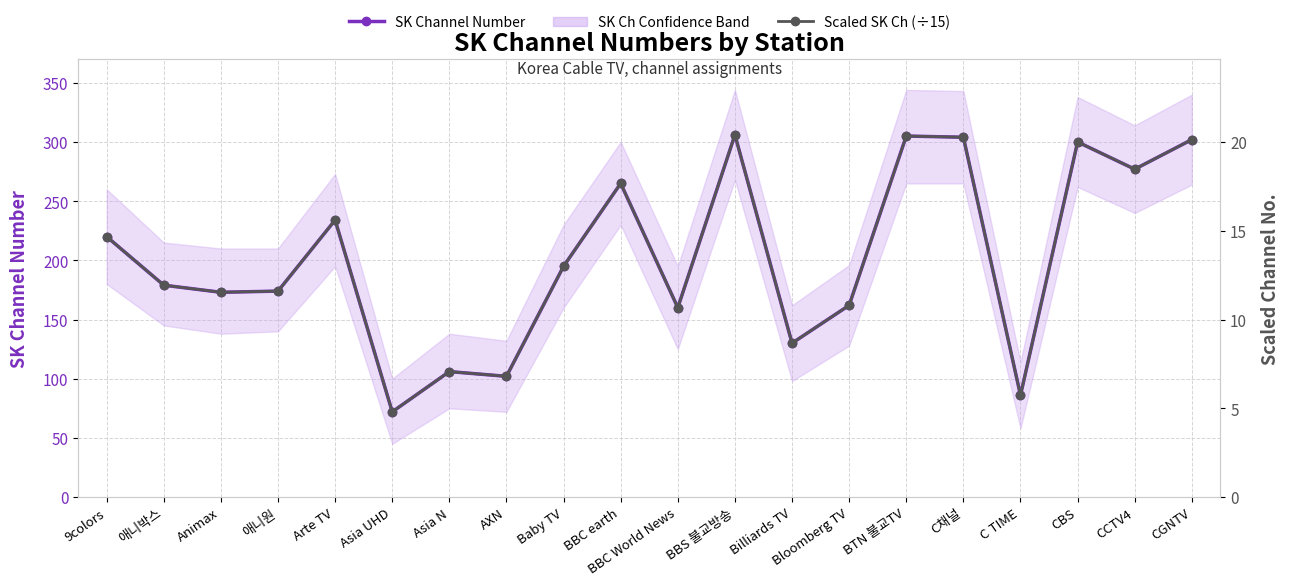

List the series in order of their overall mean, highest first.

SK Channel Number, Scaled SK Ch (÷15)